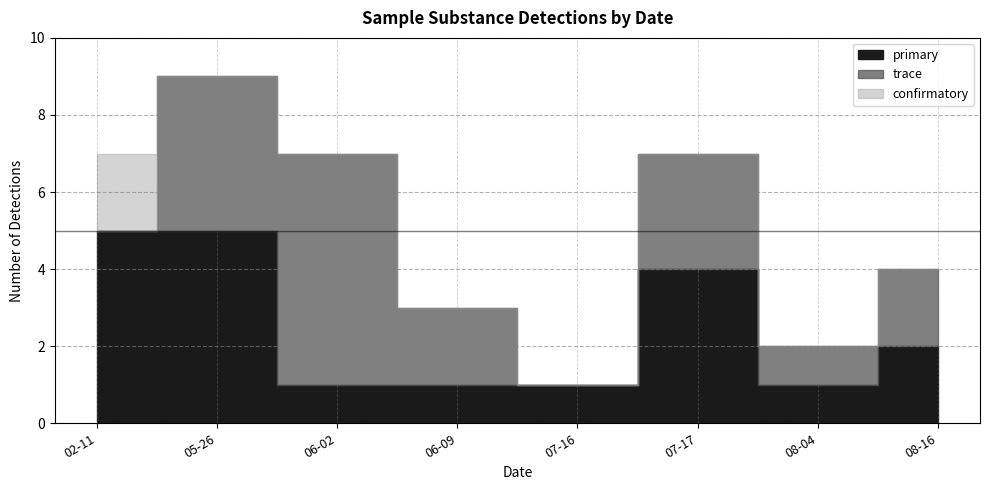

How many series are shown in this chart?

3